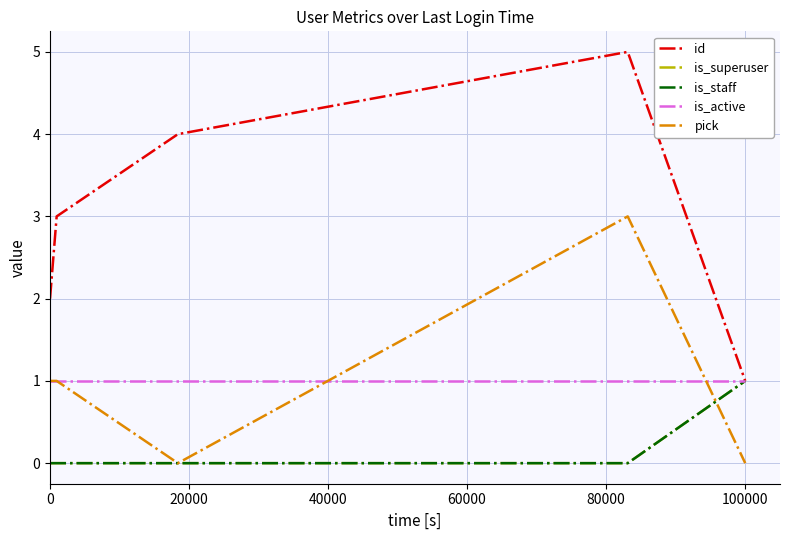

True or false: is_staff and is_superuser cross at least once.

False